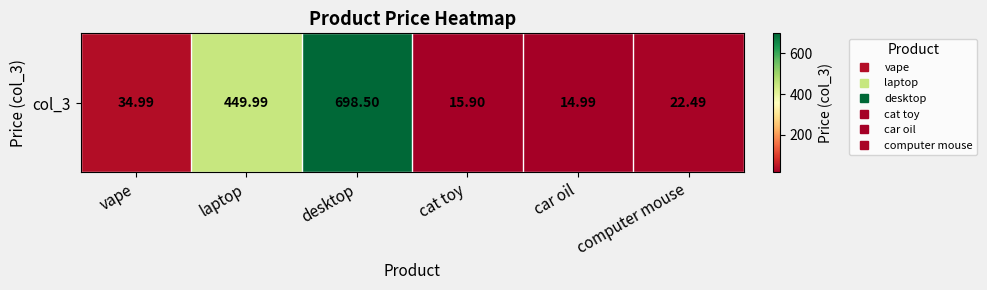

What is the maximum value shown in the chart?

698.5